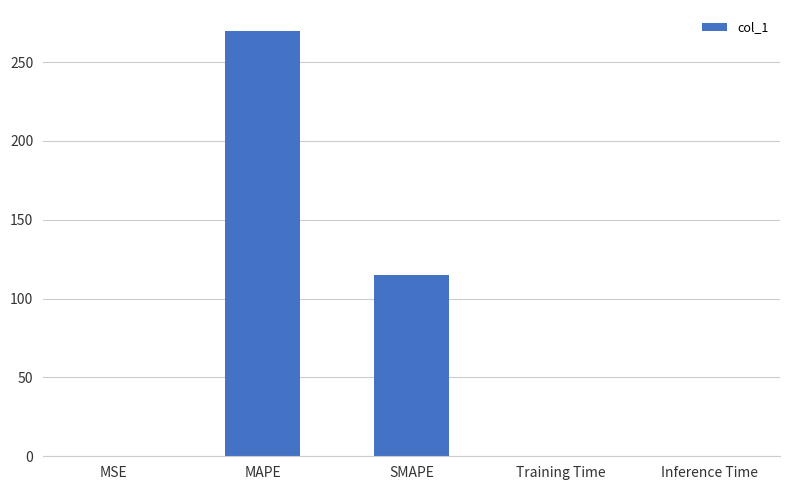

Which label corresponds to the largest value in the chart?

MAPE